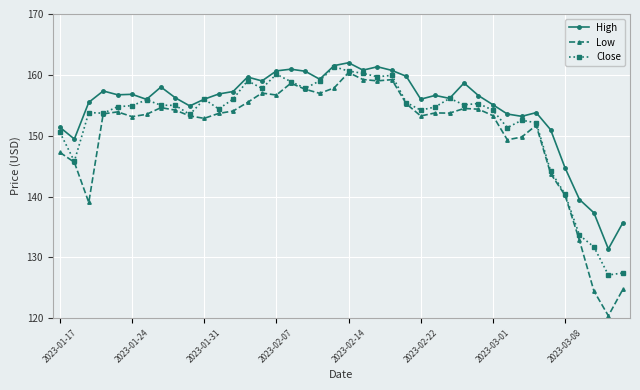

What is the value of the Close point at the 32nd from the left?

151.3